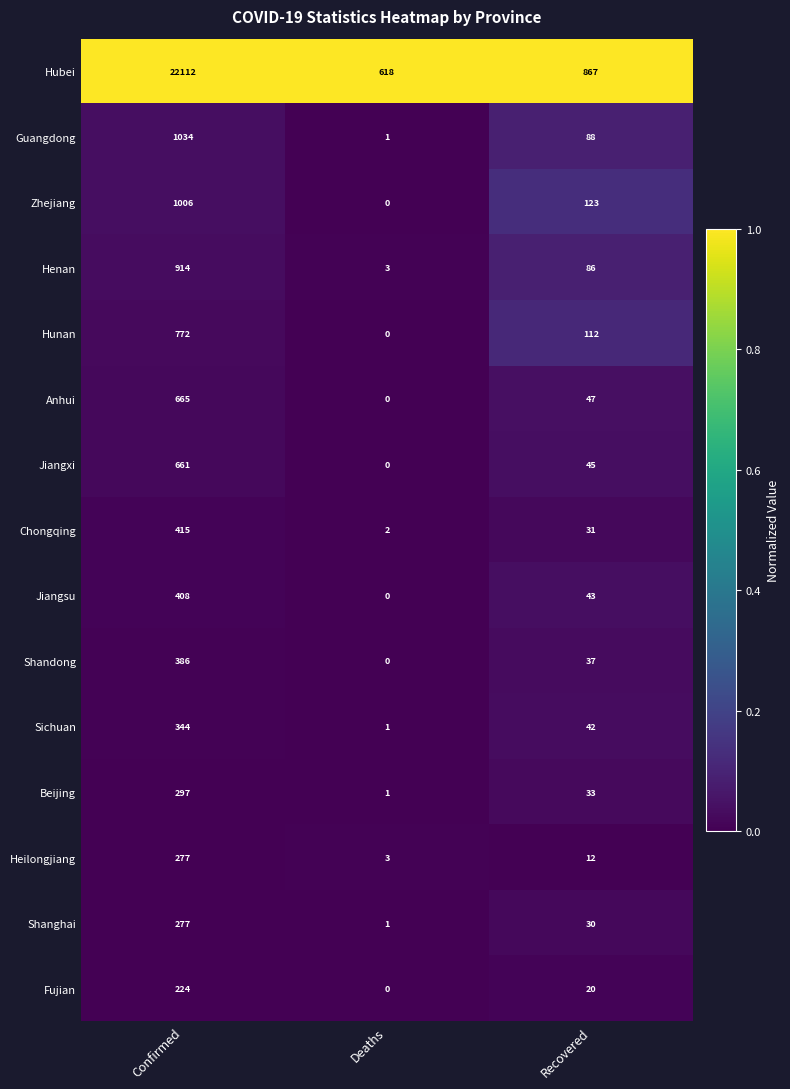

Is it true that Henan equals 86 at Recovered?

True